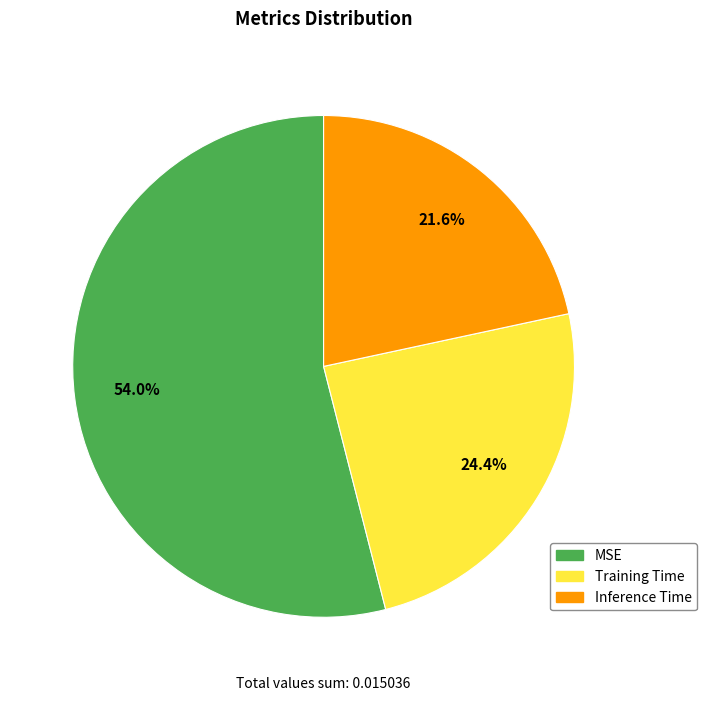

Count the number of slices in the pie.

3